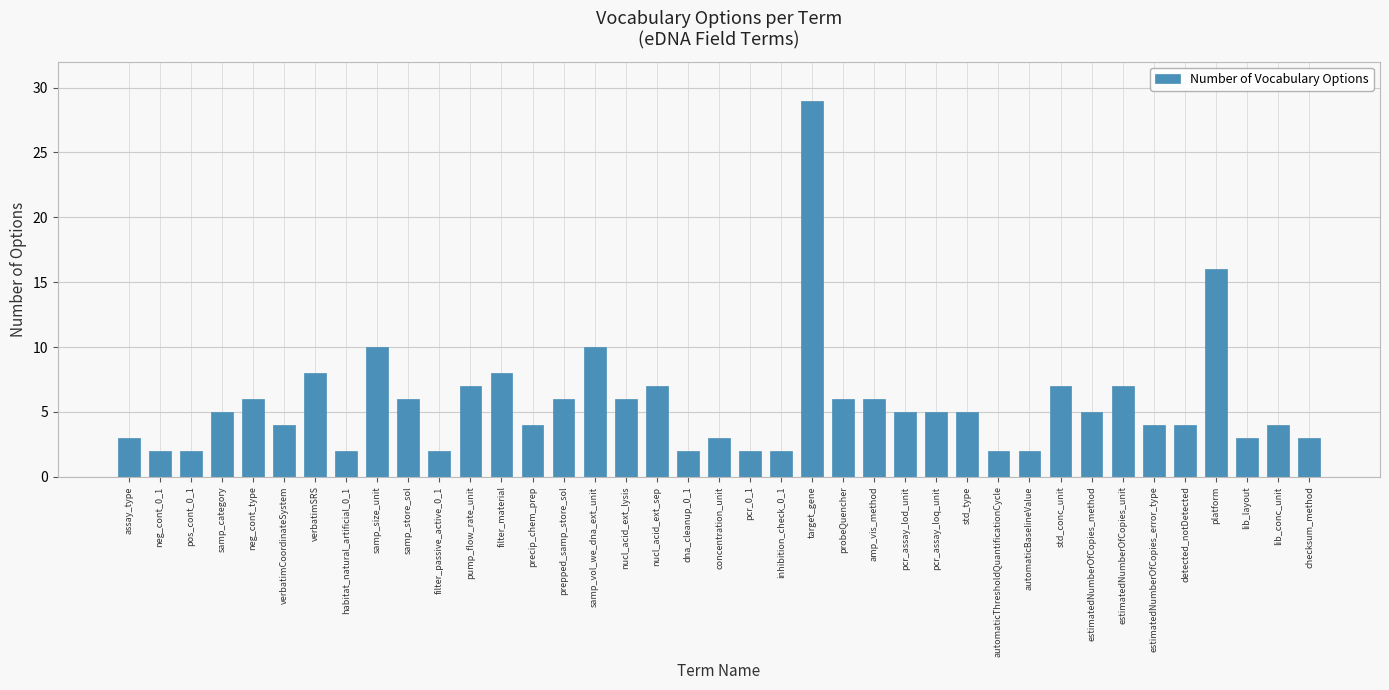

Does the chart contain stacked bars?

No